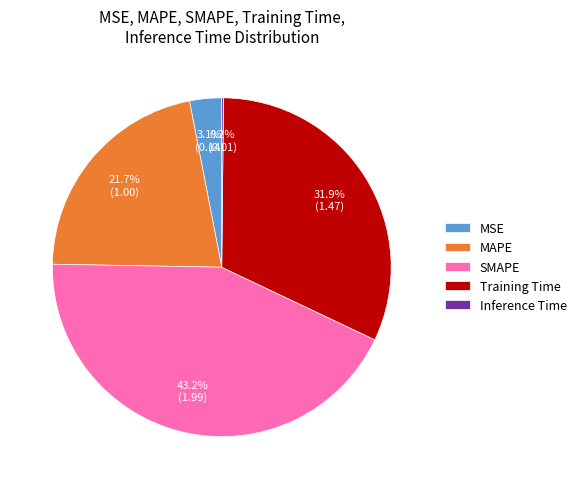

What percentage is NOT represented by Training Time?

68.1%